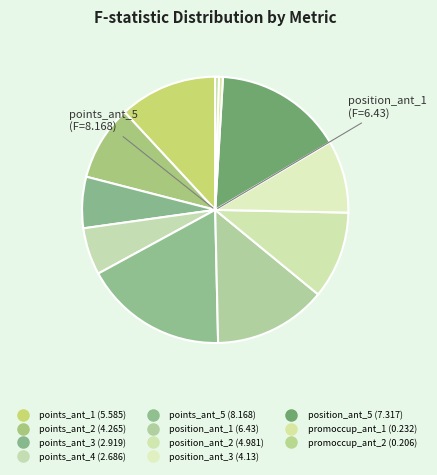

What percentage is NOT represented by points_ant_4?

94.3%